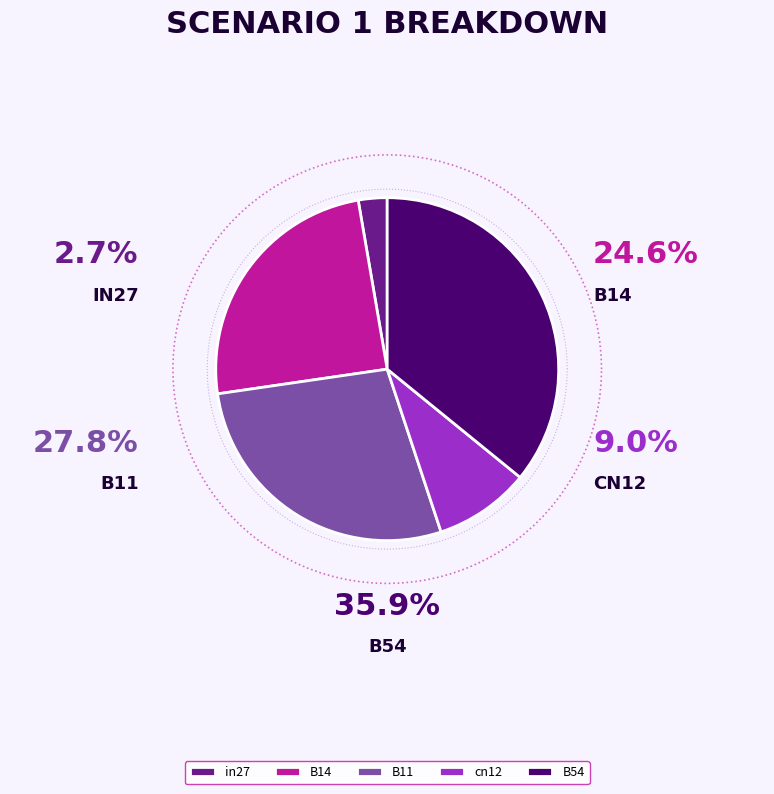

How many segments does this pie chart have?

5